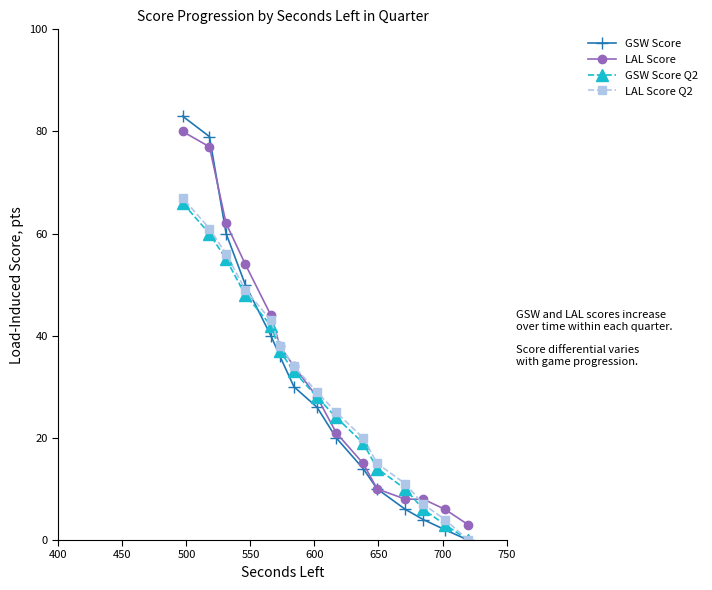

What is the greatest value displayed?

83